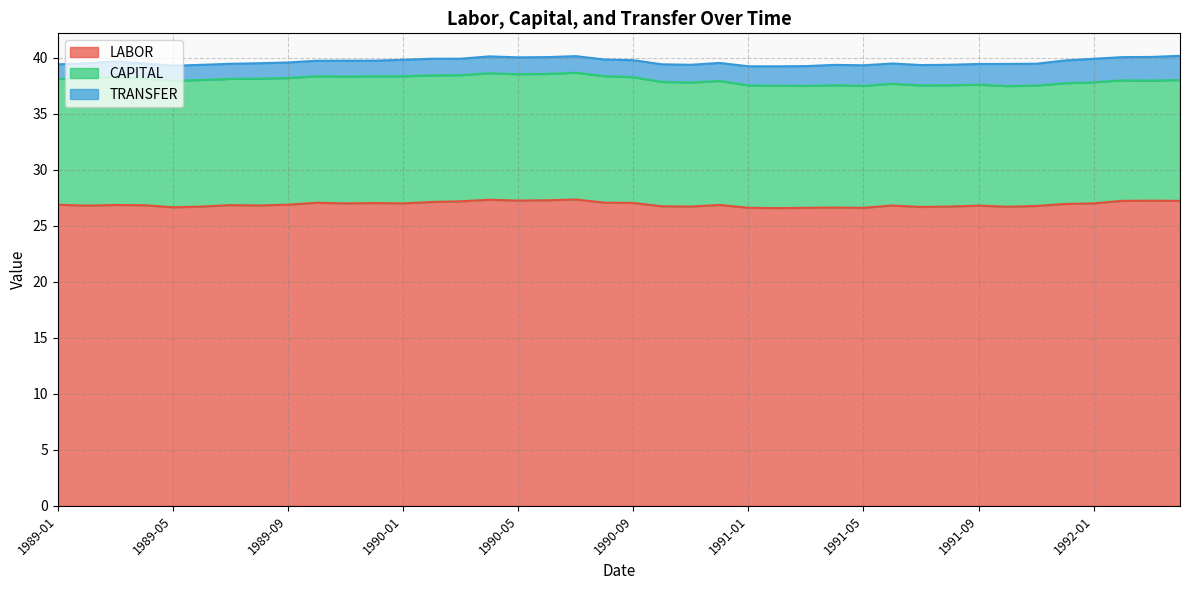

What is the total value across all series at 1989-05?

39.3